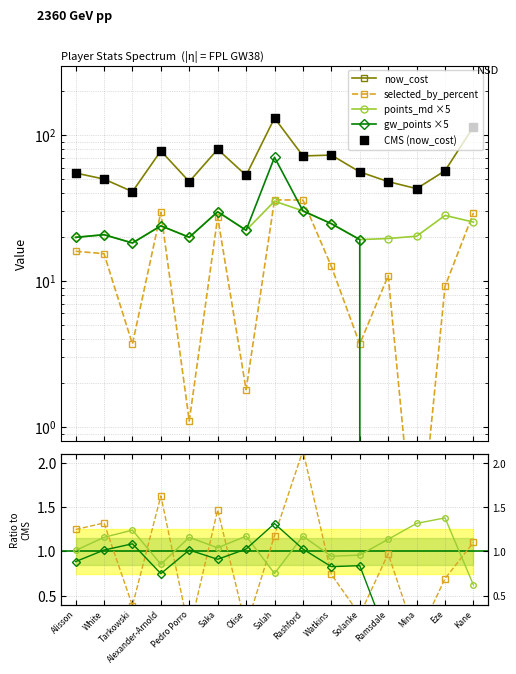

Which series has the largest total across all categories?

now_cost